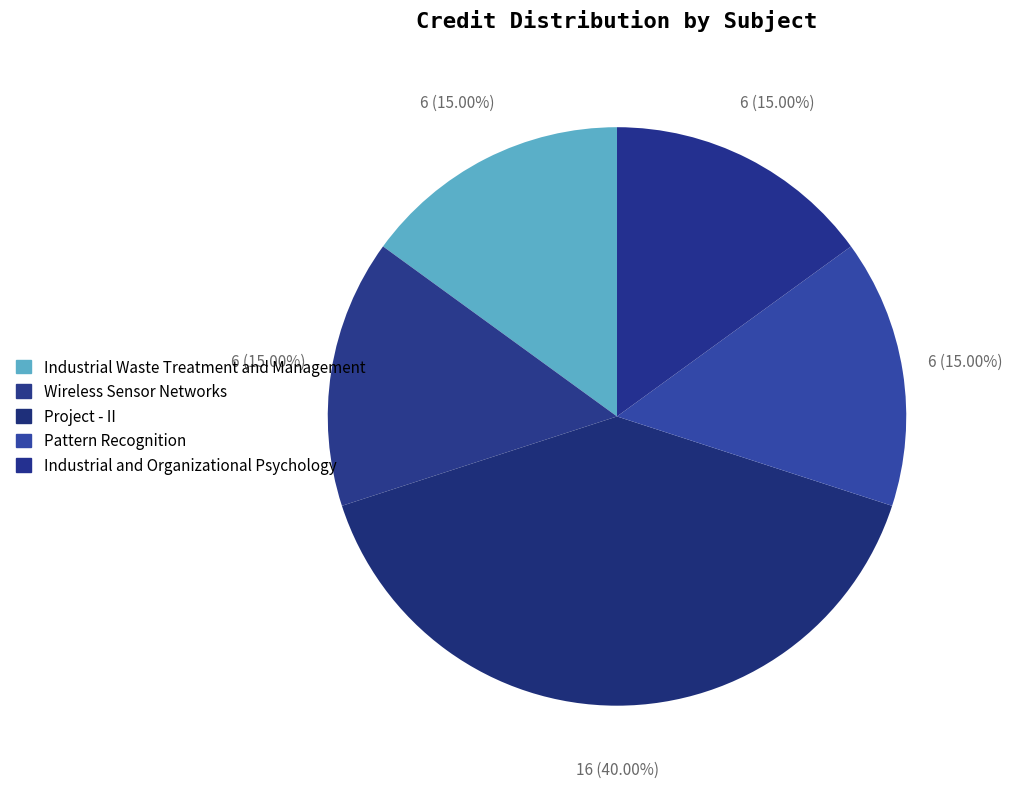

What percentage do Project - II and Pattern Recognition together represent?

55.0%